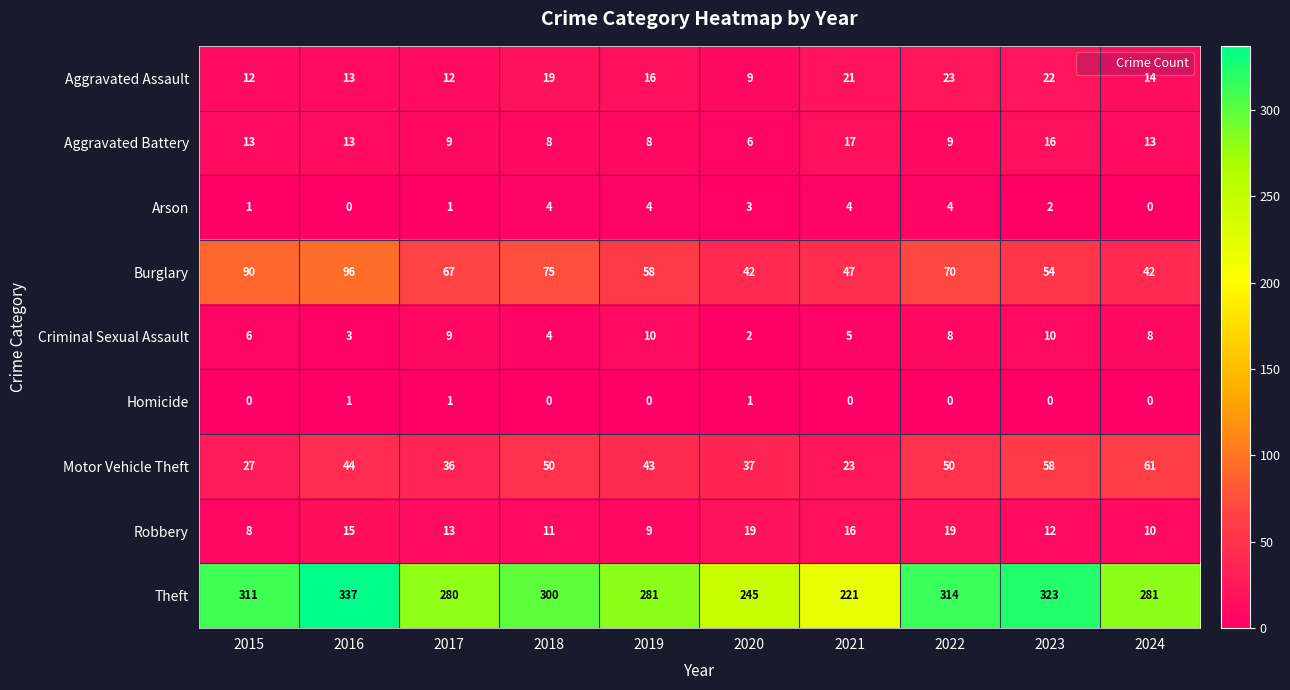

What is the total value across all series at 2019?

429